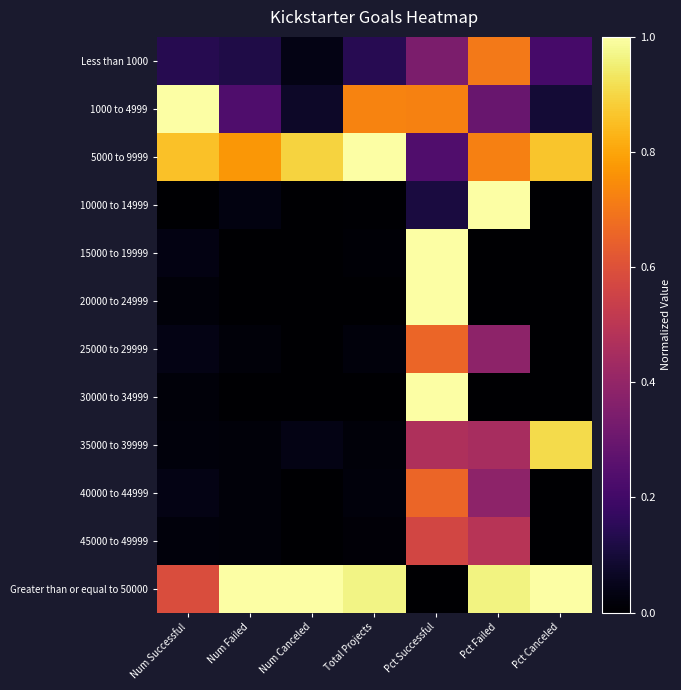

What is the difference between the highest and lowest values at Pct Canceled?

1.0